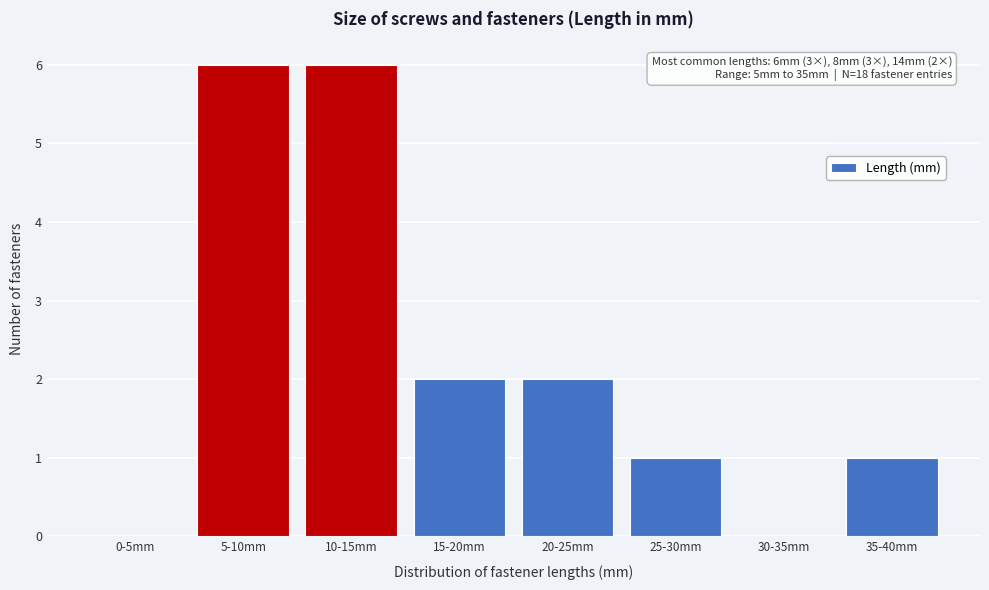

Reading left to right, list all the values displayed in this chart.

0-5mm=0	5-10mm=6	10-15mm=6	15-20mm=2	20-25mm=2	25-30mm=1	30-35mm=0	35-40mm=1